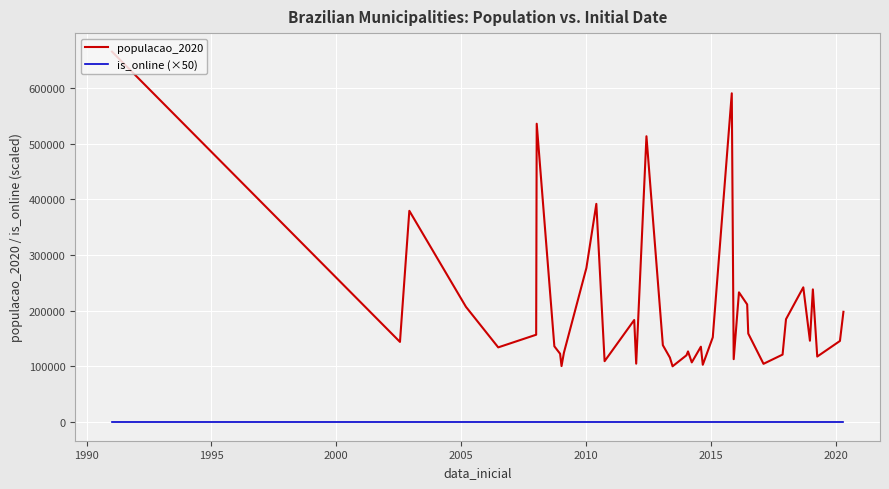

True or false: populacao_2020 and is_online (×50) cross at least once.

False